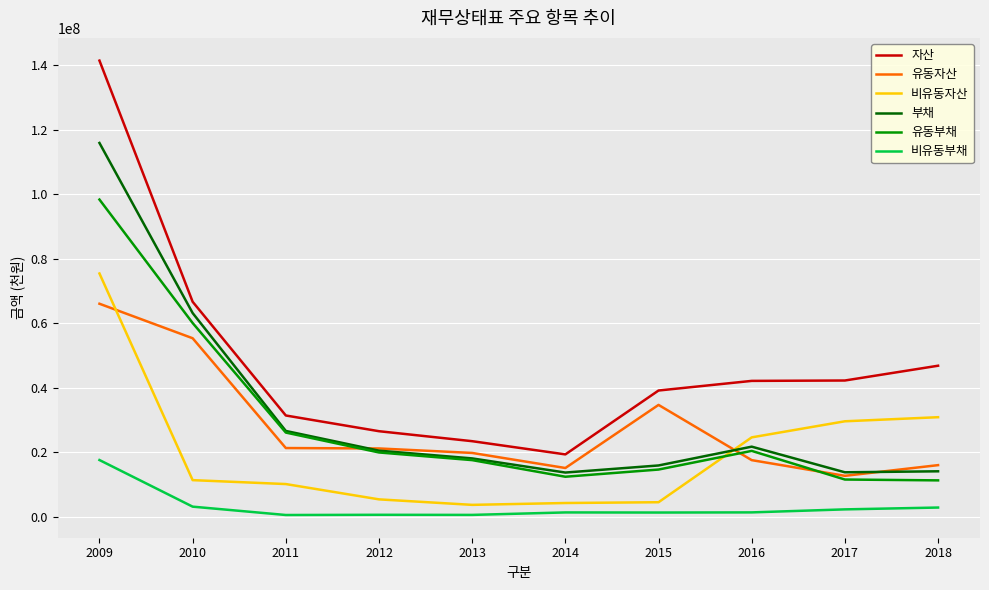

What is the average value of the 유동자산 series?

27949075